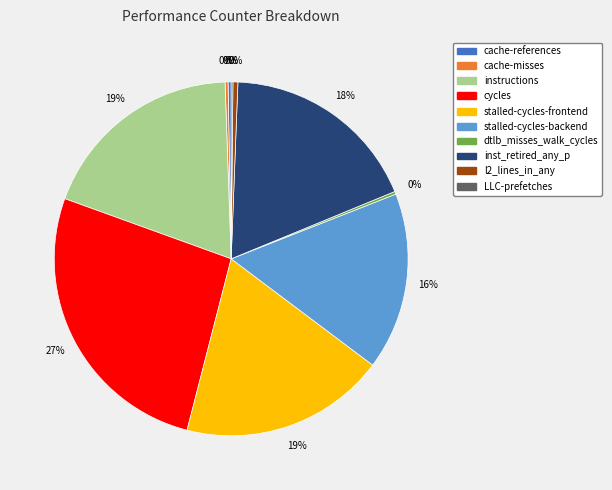

Is it true that instructions is 12% of the pie?

False